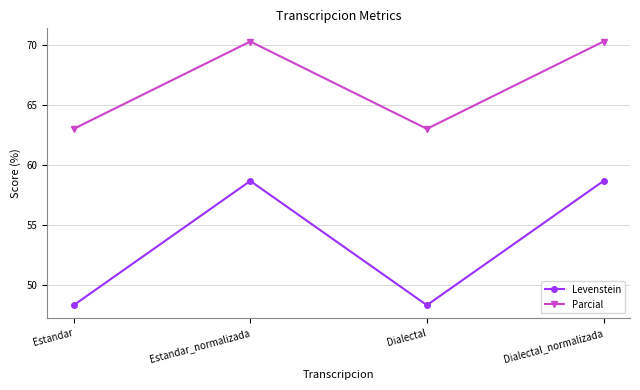

Is this an area chart (filled region under the line)?

No